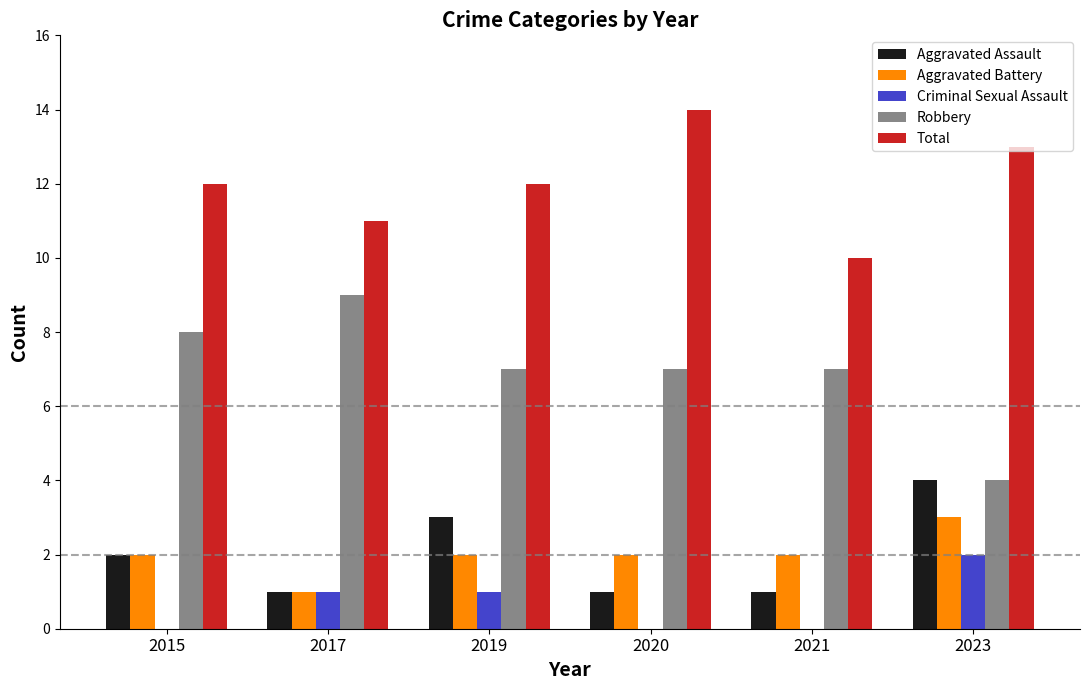

What is the sum of the Robbery values at 2021 and 2019?

14